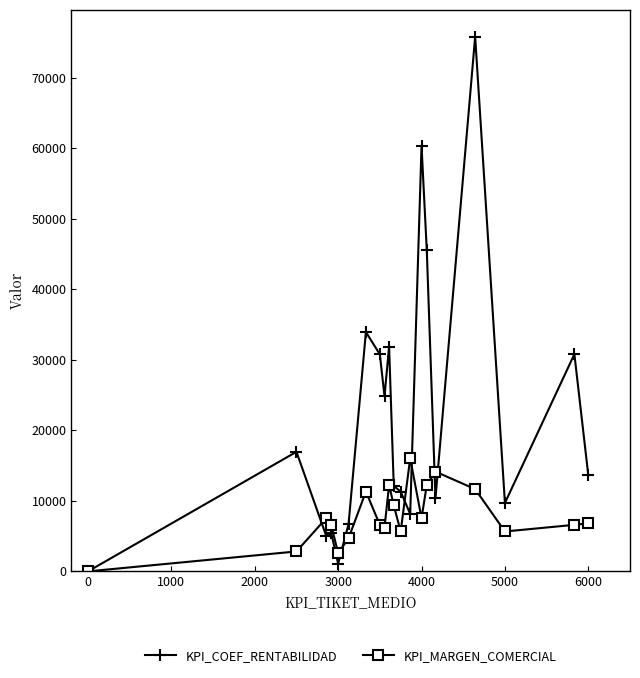

List the series in order of their overall mean, lowest first.

KPI_MARGEN_COMERCIAL, KPI_COEF_RENTABILIDAD